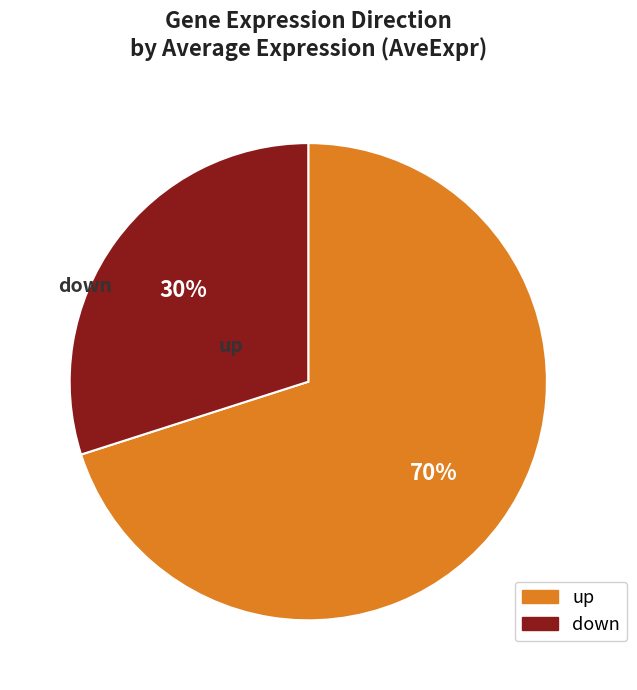

Between down and up, which is larger?

up